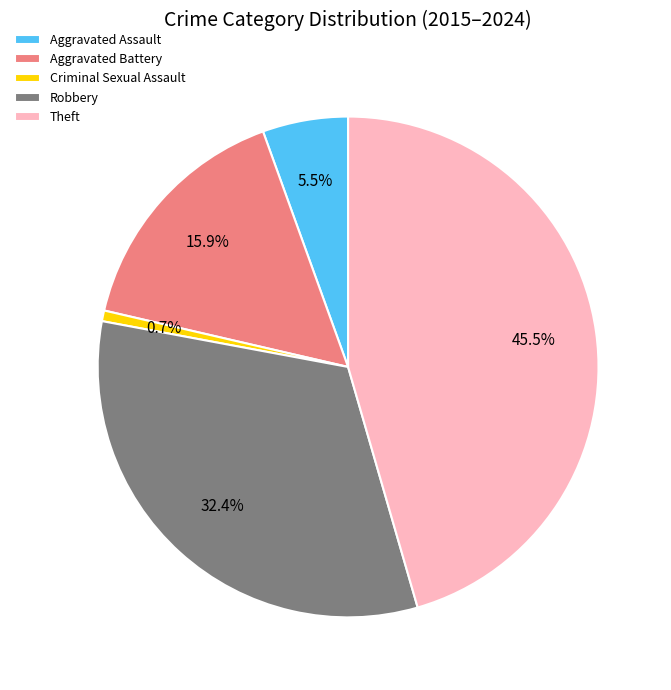

What is the largest slice in the pie chart?

Theft